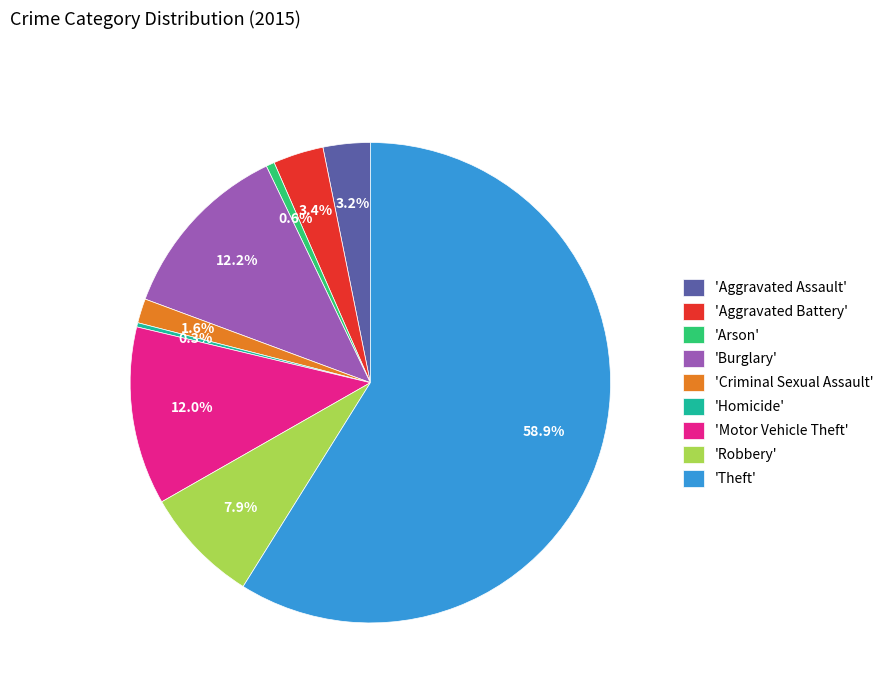

Which category has the biggest portion of the pie?

'Theft'